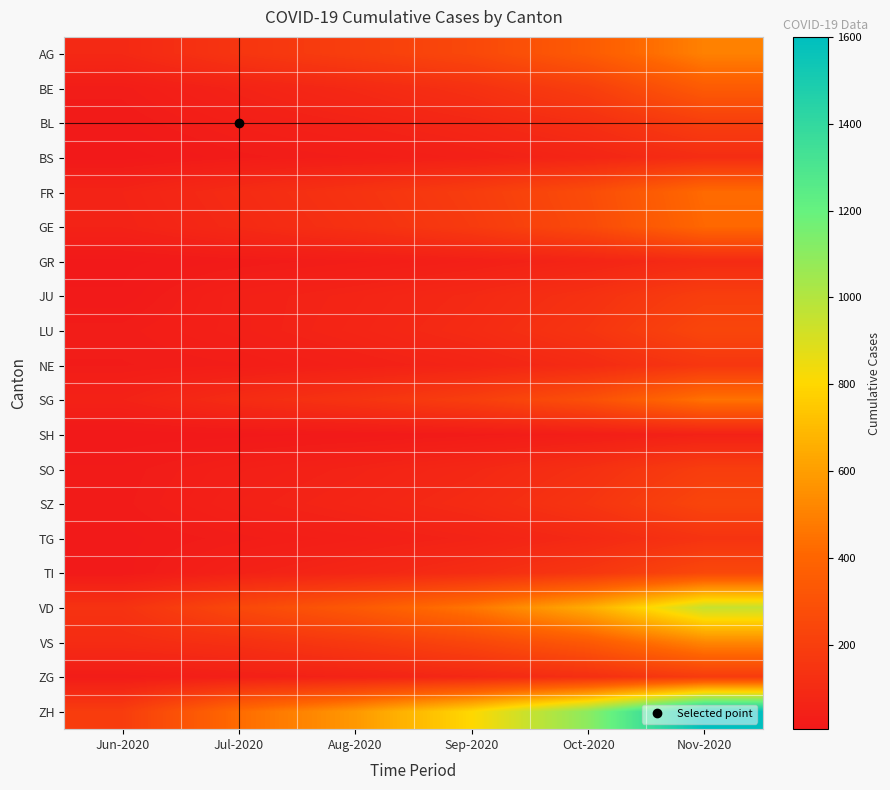

Which series changed the most between Aug-2020 and Sep-2020?

ZH